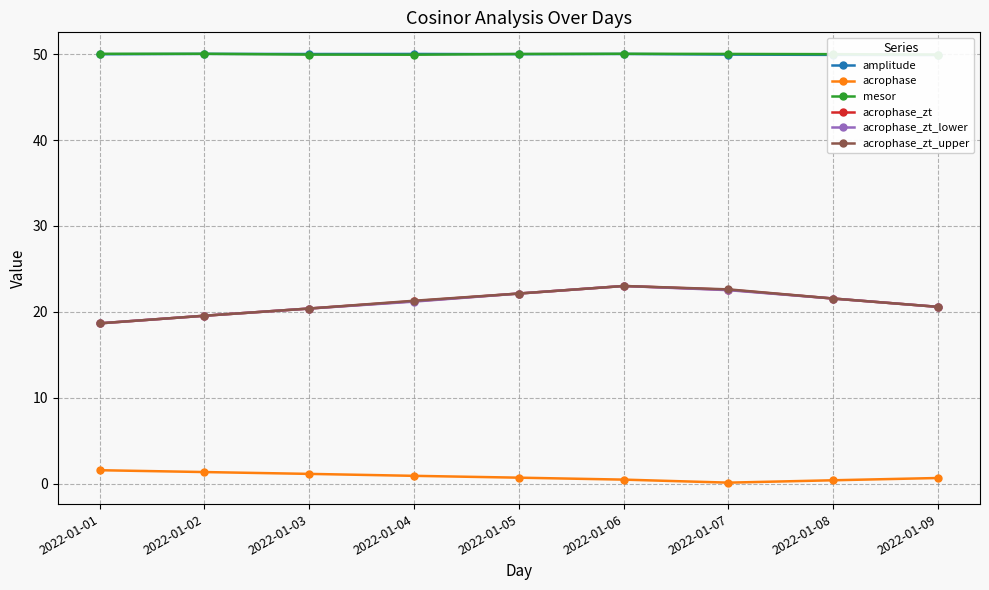

The value of acrophase at 2022-01-02 is 2.1. True or false?

False